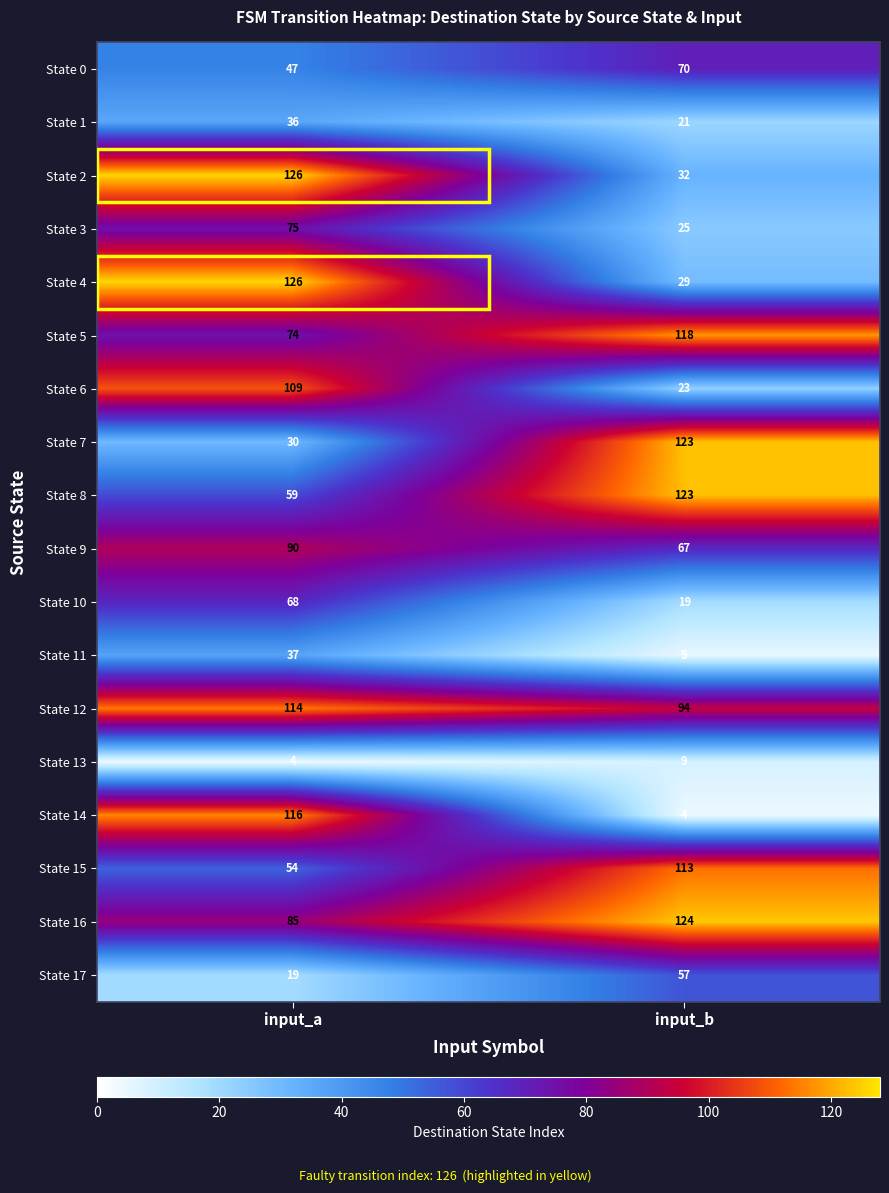

What is the difference between the maximum and minimum values in the State 14 series?

112